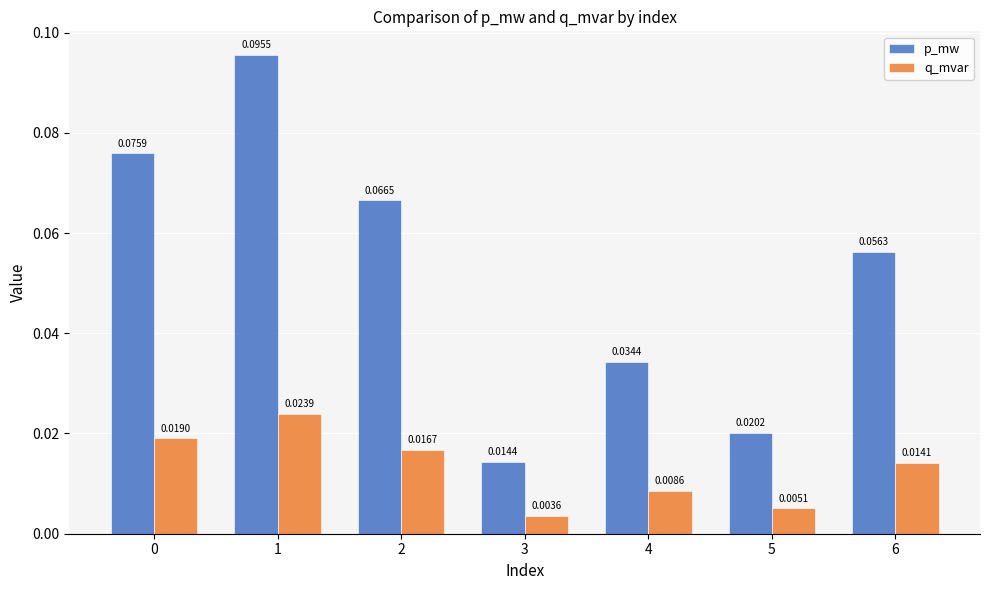

Rank the series by their average value, from lowest to highest.

q_mvar, p_mw